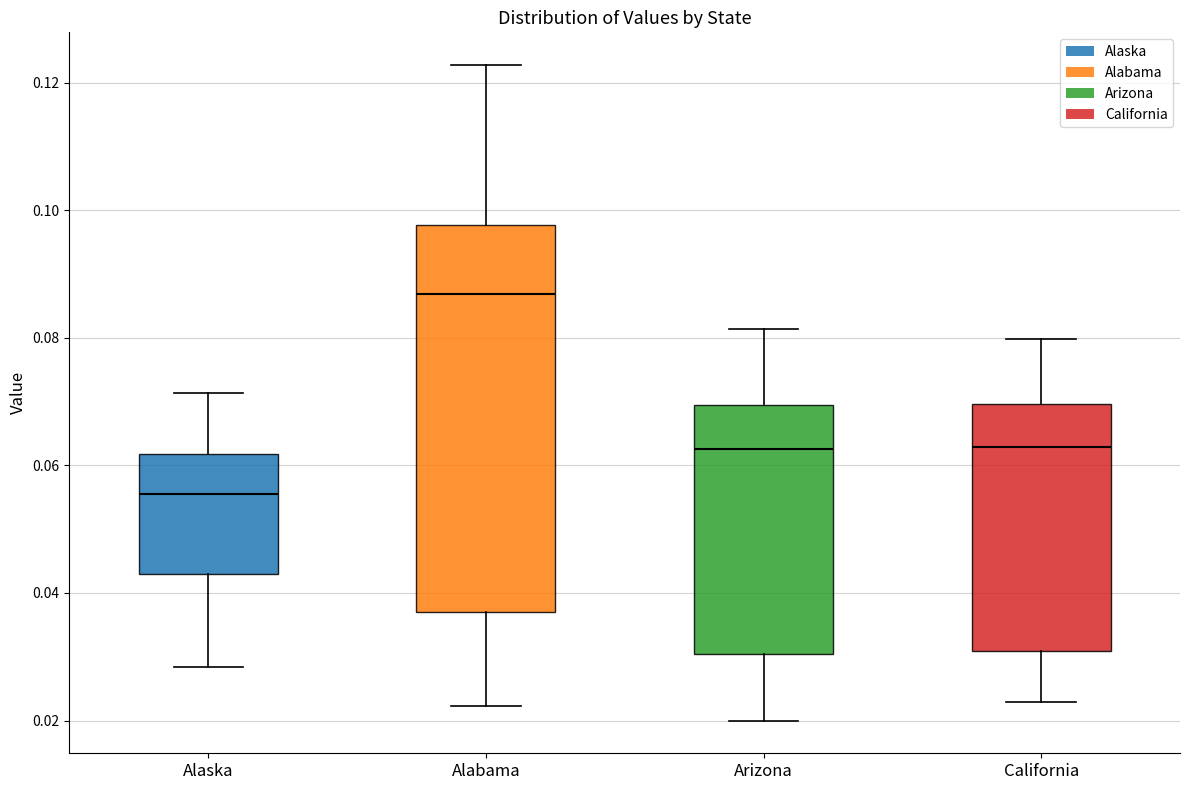

Comparing the boxes themselves (not the whiskers), which one is the tallest?

Alabama